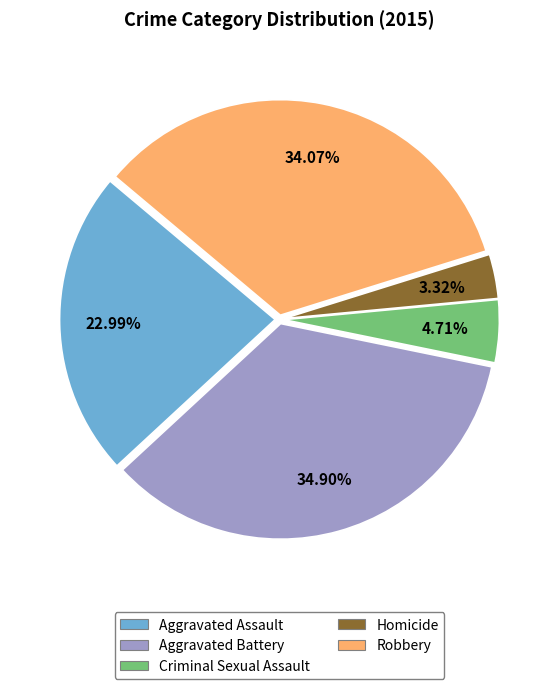

How many segments does this pie chart have?

5